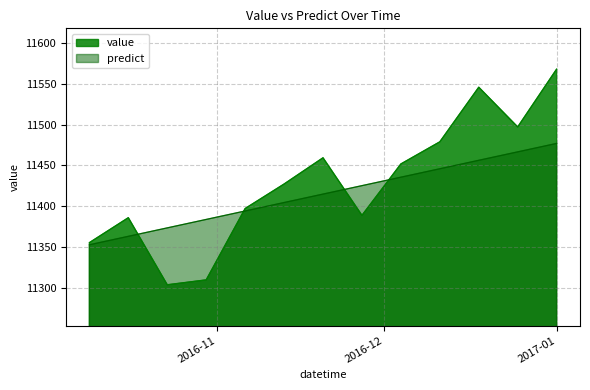

Which series has the largest total across all categories?

value